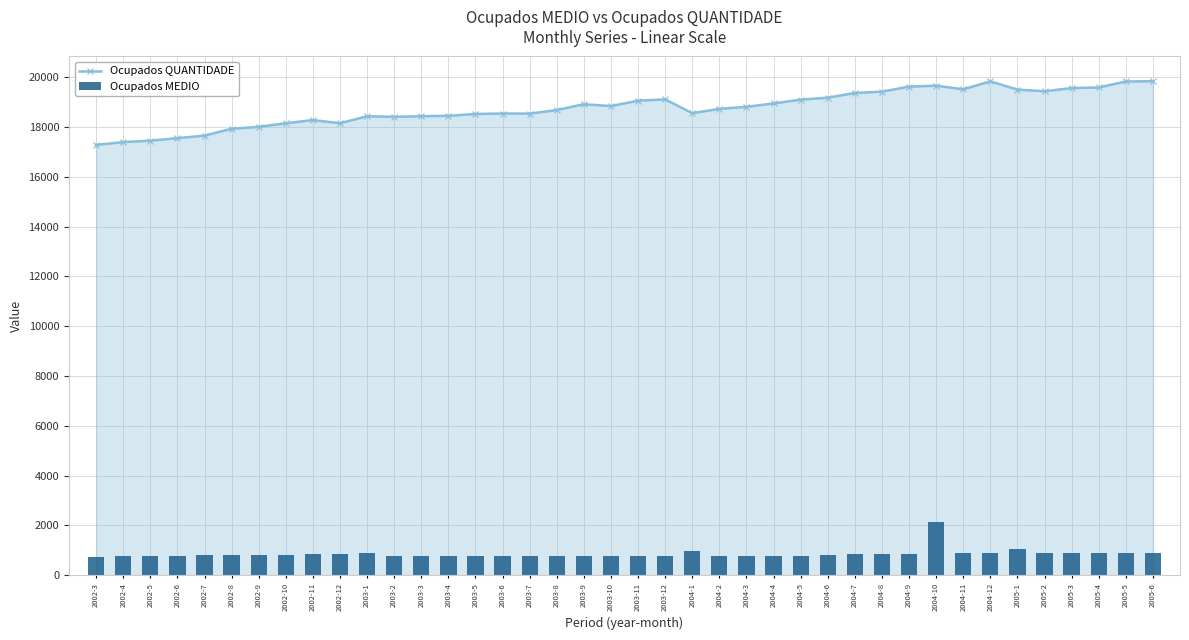

Which series has the widest spread of values?

Ocupados QUANTIDADE